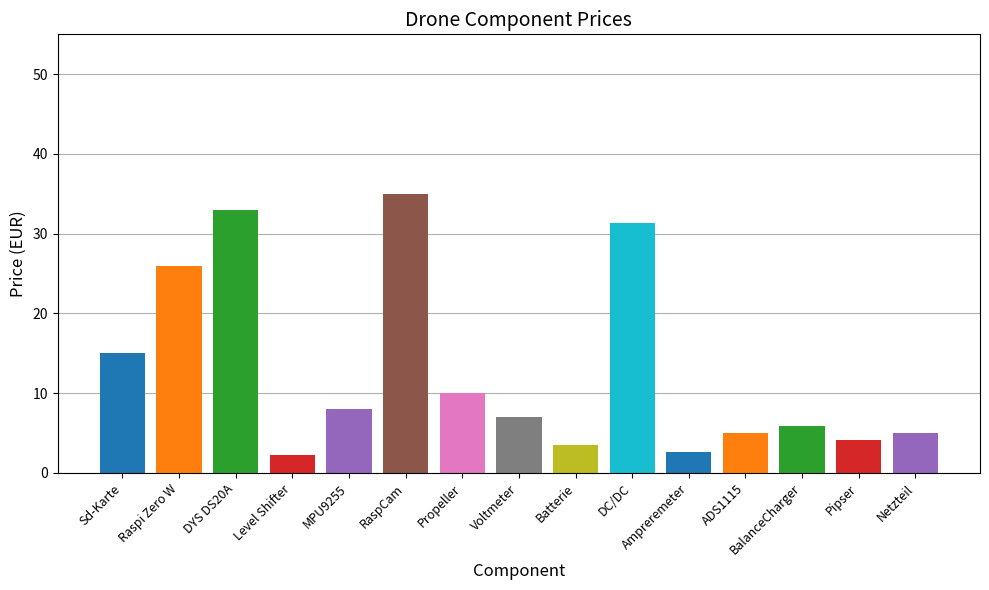

What is the change in value from Sd-Karte to DC/DC?

+16.4